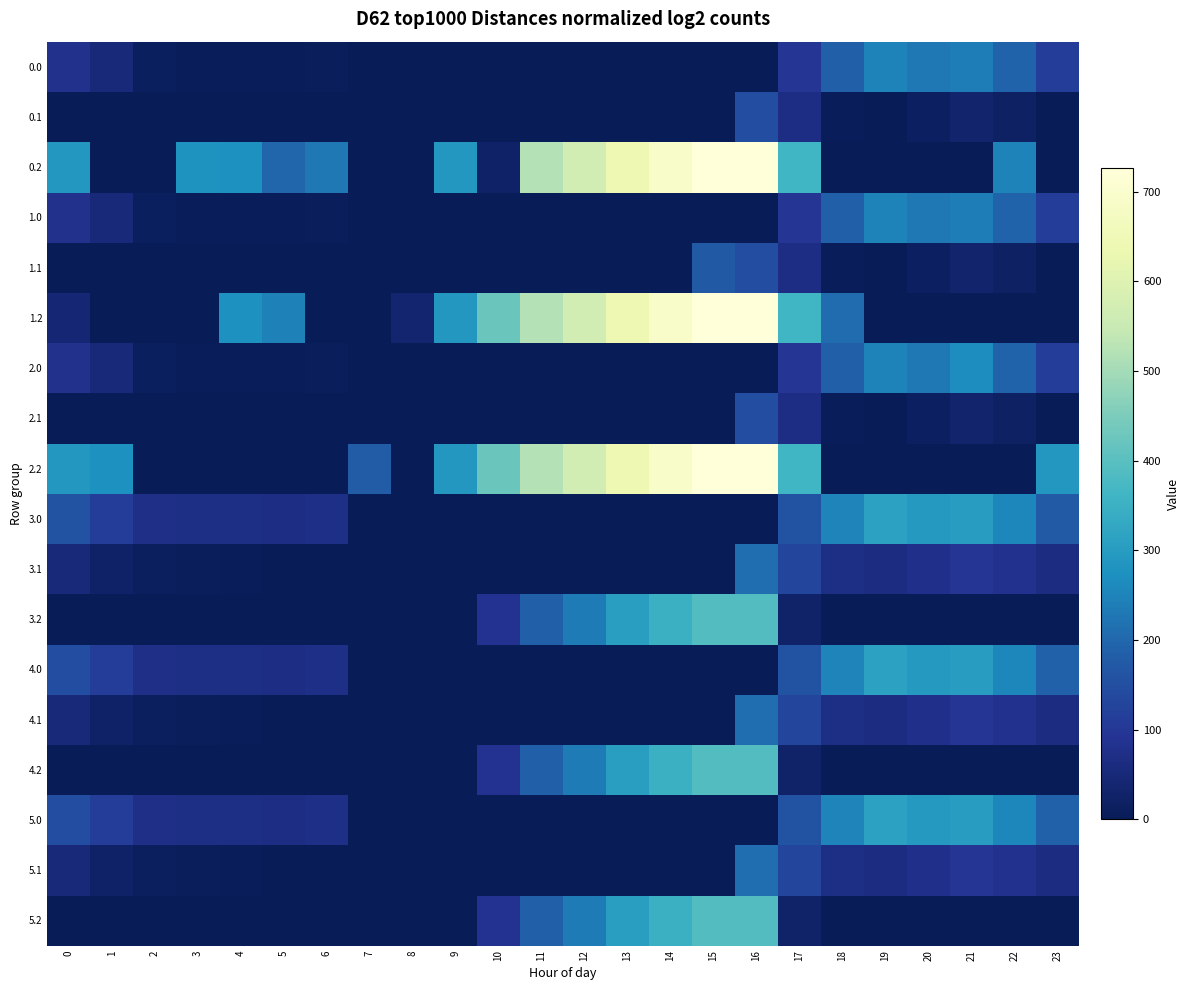

Which has a higher value, 6 or 13?

6